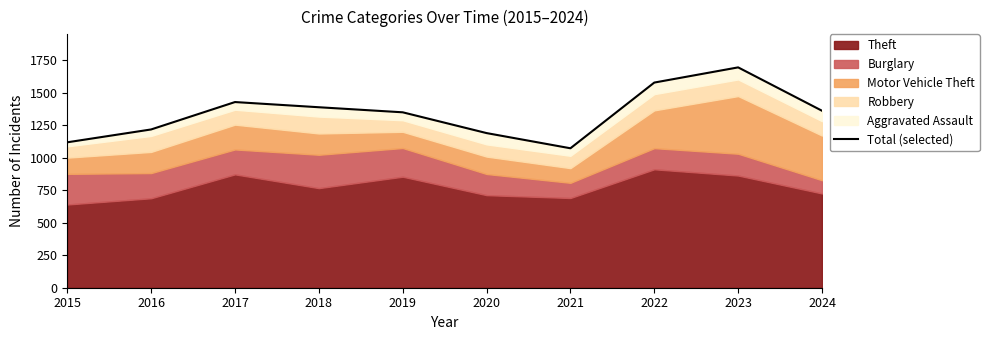

What is the value of the 7th point from the left?

1074